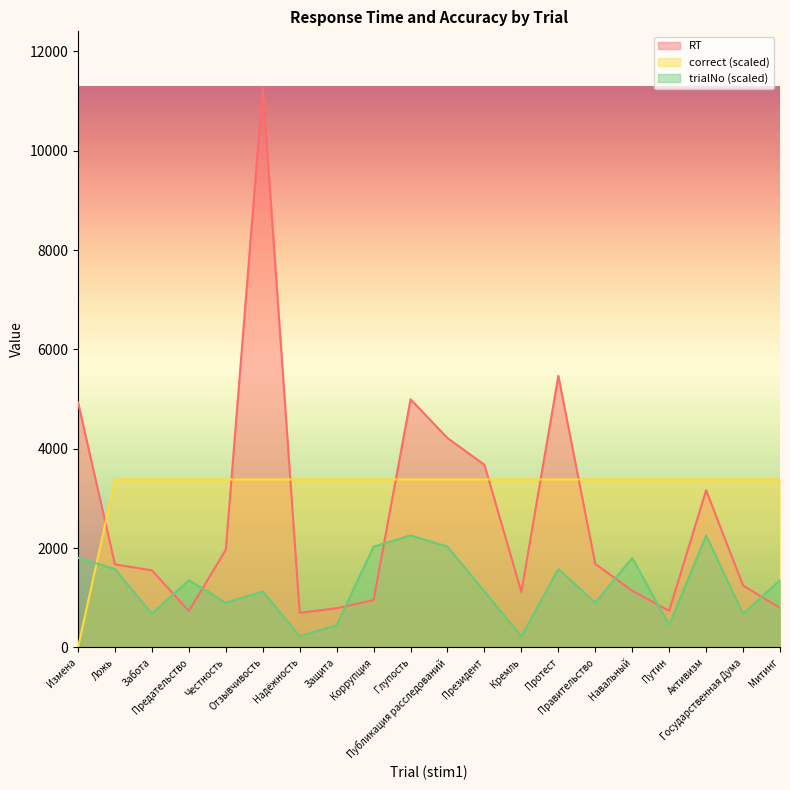

Which series changed the most between Глупость and Правительство?

RT